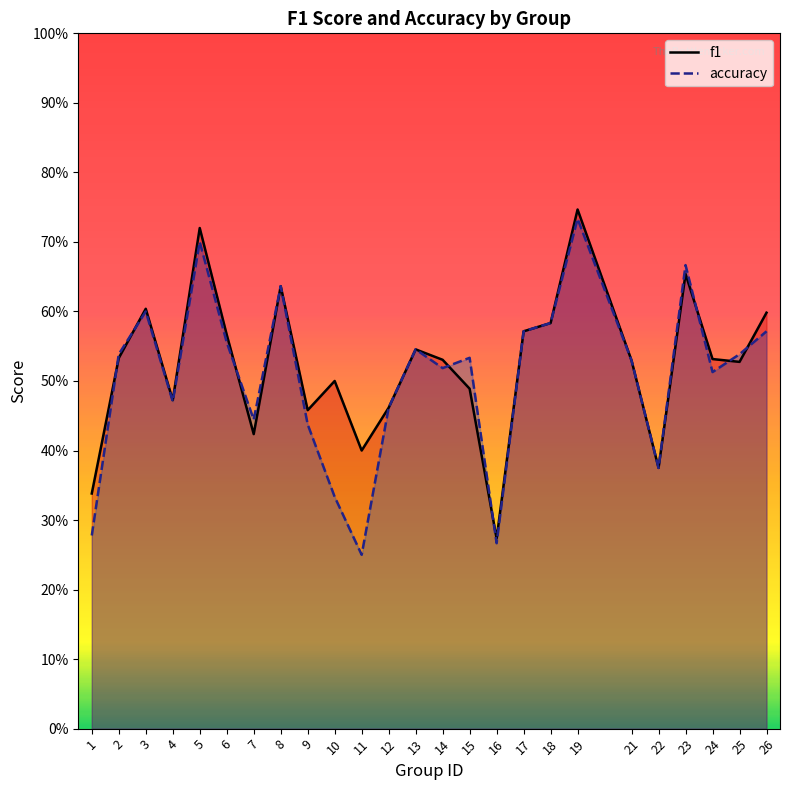

What is the highest value of the f1 series?

0.7